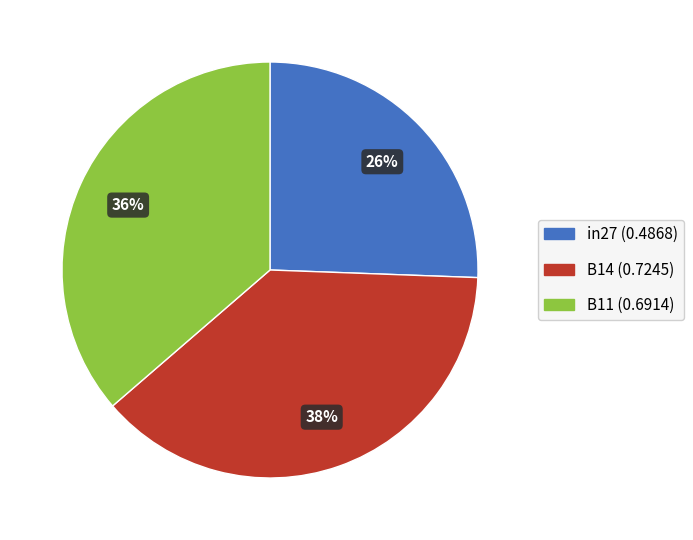

Which has a higher value, B11 or B14?

B14